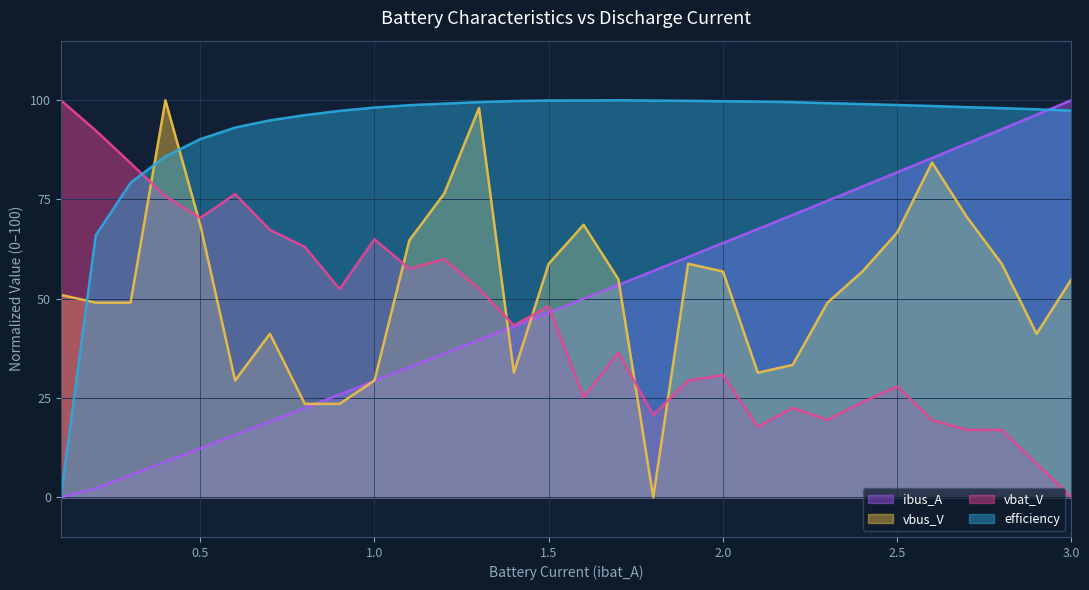

Rank the series by their maximum value, from lowest to highest.

vbat_V, ibus_A, efficiency, vbus_V